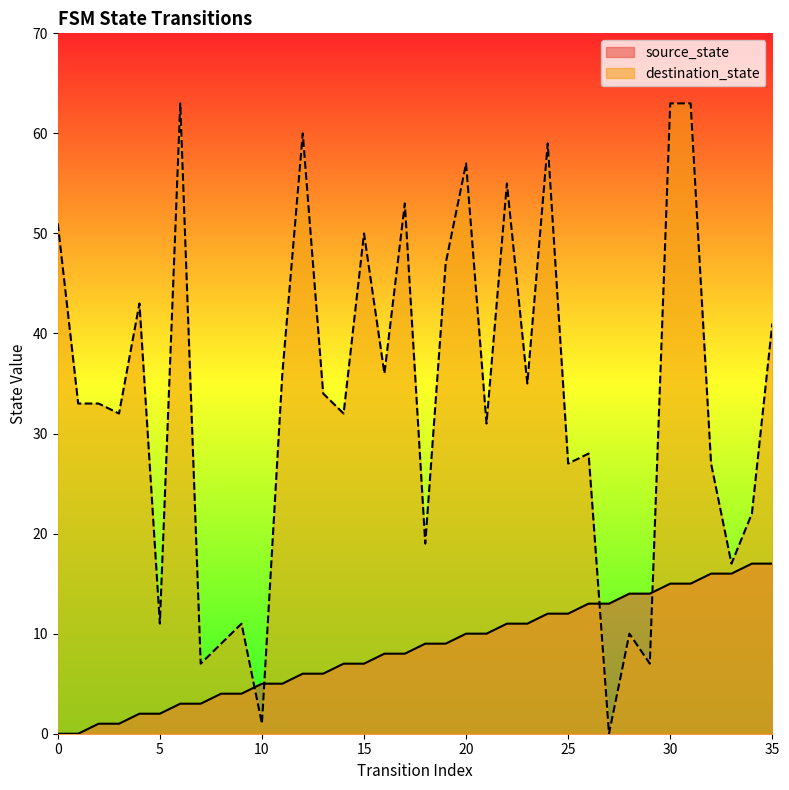

Which series has the largest range (max minus min)?

destination_state